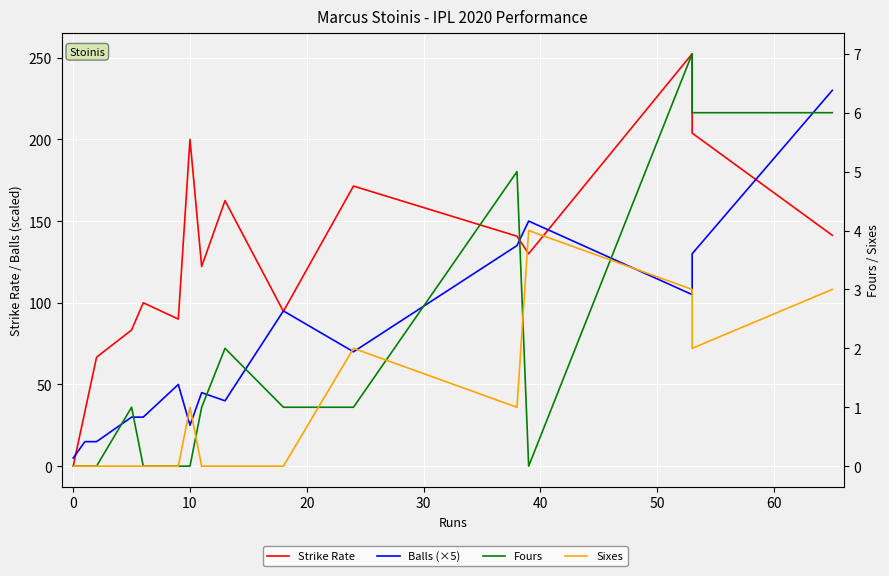

True or false: Balls (×5) and Sixes intersect in this chart.

False